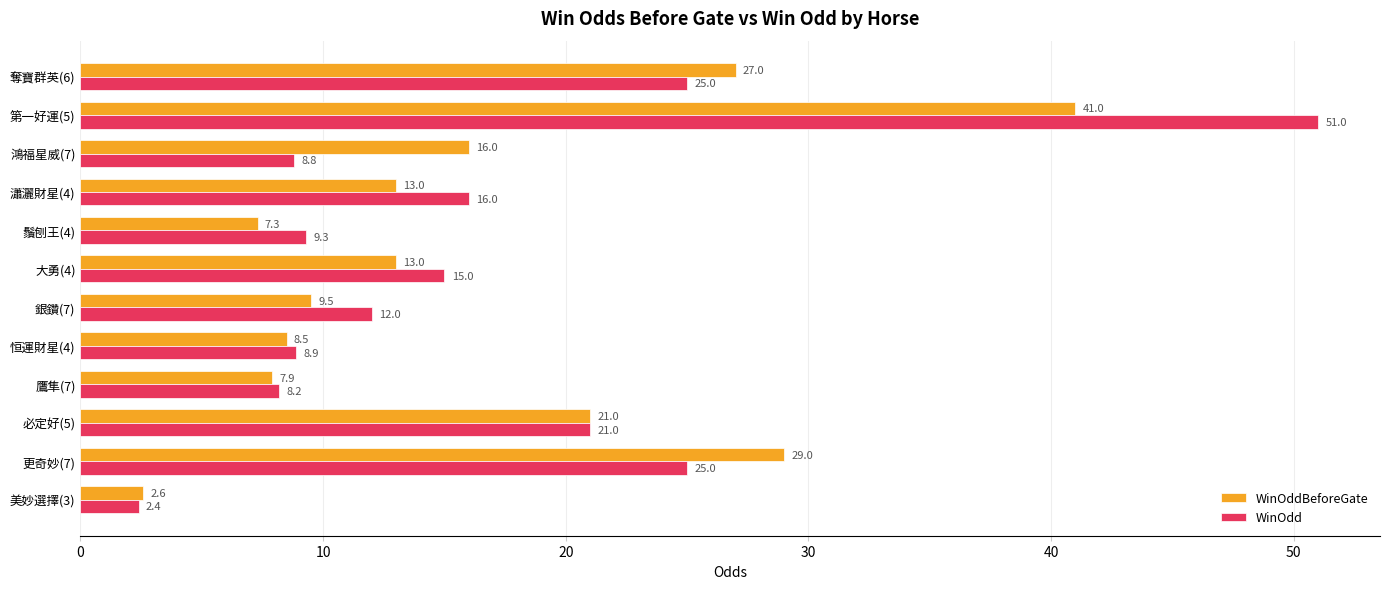

At which category is the sum across all series the highest?

第一好運(5)